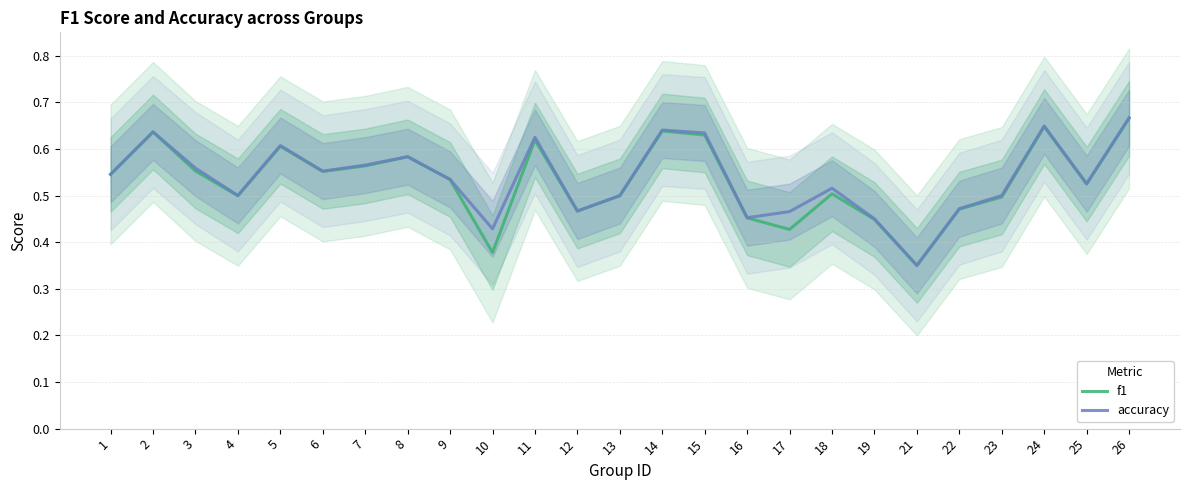

What are all the series names shown in the legend?

f1, accuracy